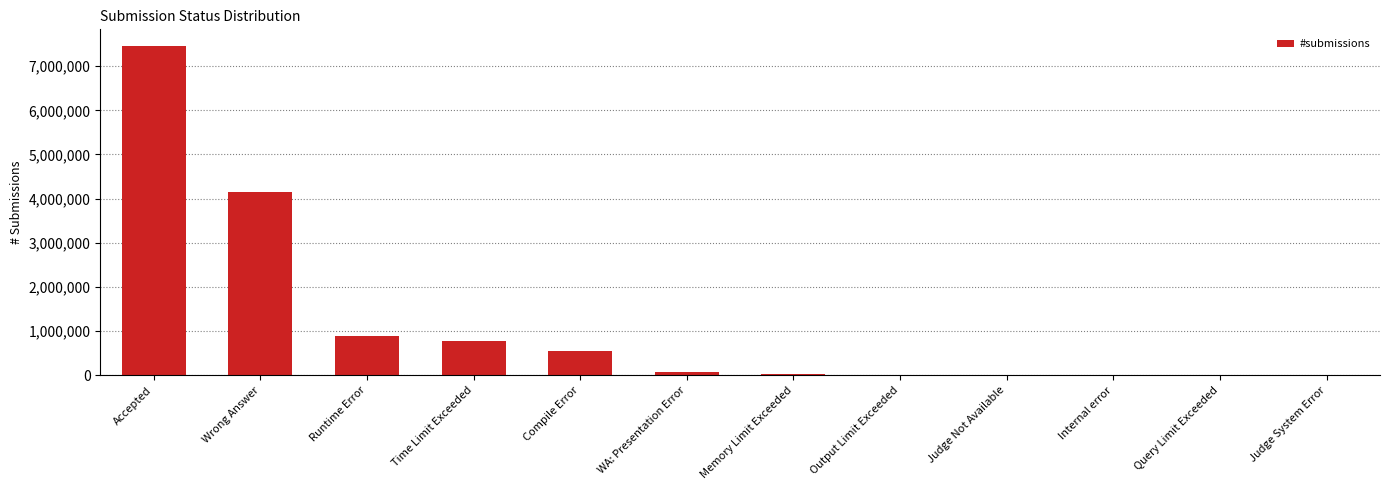

At which label is the value closest to 3730319?

Wrong Answer